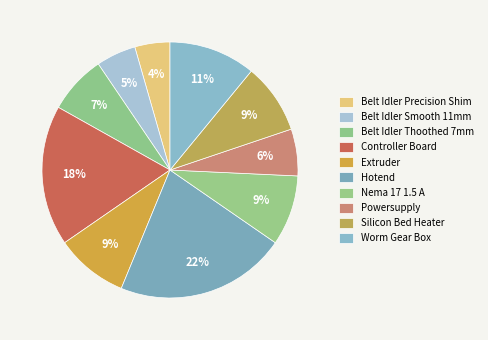

What percentage is NOT represented by Belt Idler Precision Shim?

95.6%